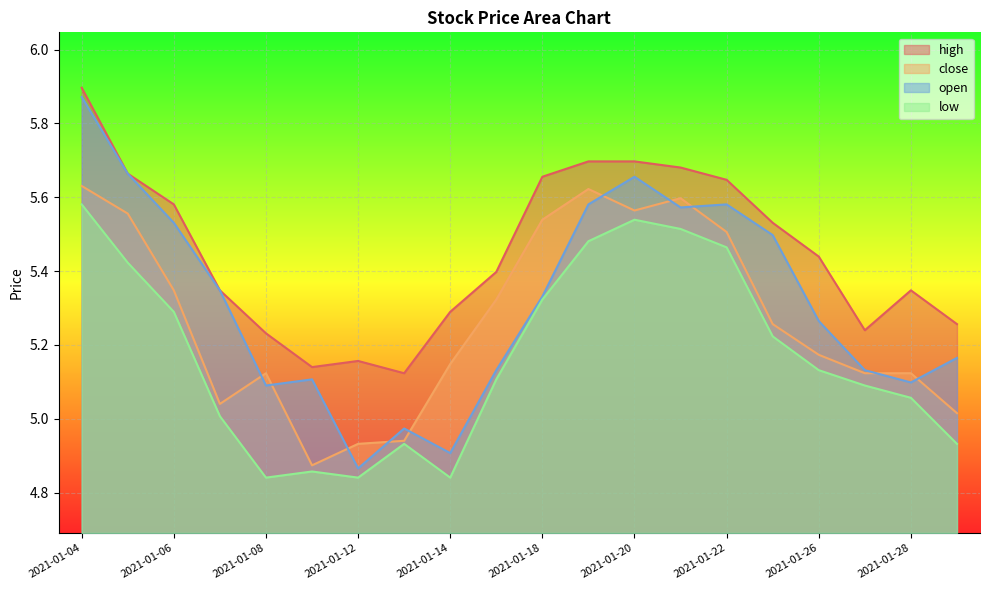

How many lines are shown in the chart?

4